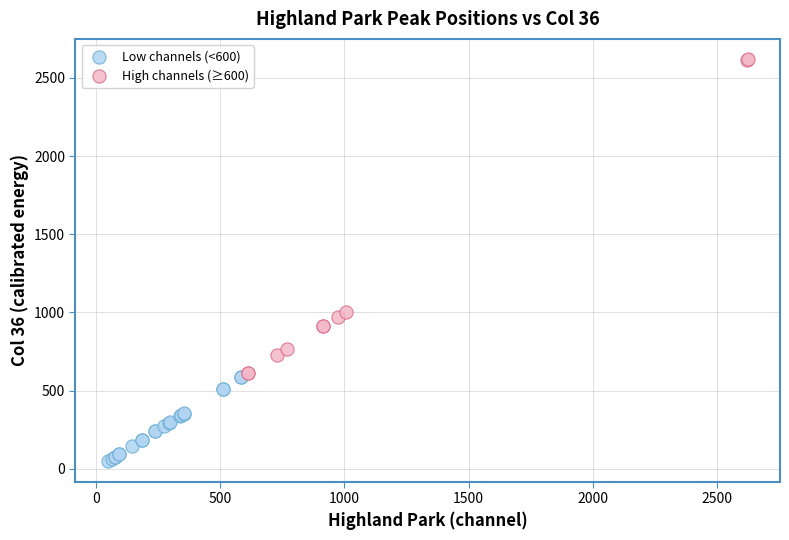

What are all the series names shown in the legend?

Low channels (<600), High channels (≥600)